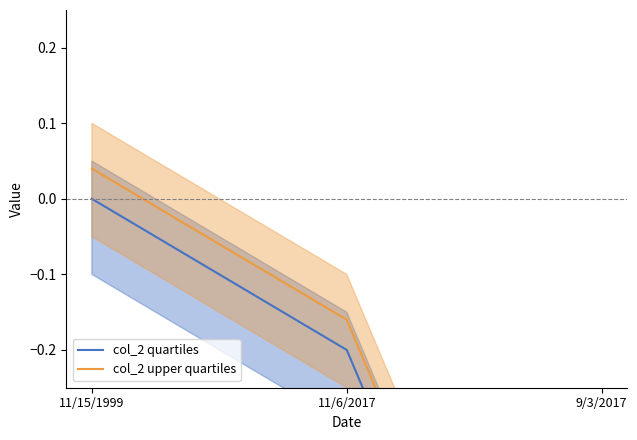

Which has a higher value, 9/3/2017 or 11/6/2017?

11/6/2017